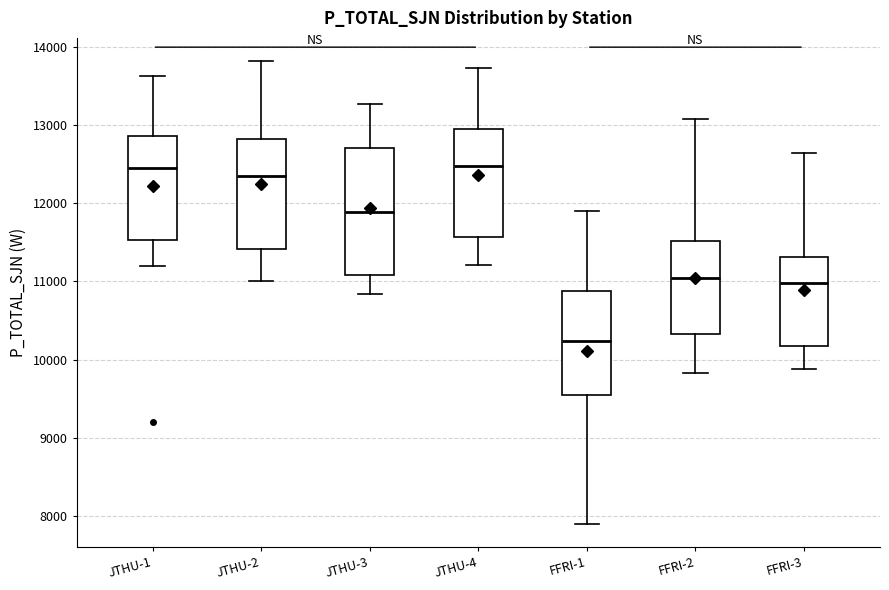

Reading left to right, read every box against the y-axis: the position of its median line, the range the box covers, and the ends of its whiskers. The values are not printed on the chart, so give them approximately, as read against the axis.

JTHU-1: median 12500, box 11500 to 12900, whiskers 11200 to 13600
JTHU-2: median 12300, box 11400 to 12800, whiskers 11000 to 13800
JTHU-3: median 11900, box 11100 to 12700, whiskers 10800 to 13300
JTHU-4: median 12500, box 11600 to 13000, whiskers 11200 to 13700
FFRI-1: median 10200, box 9500 to 10900, whiskers 7900 to 11900
FFRI-2: median 11000, box 10300 to 11500, whiskers 9800 to 13100
FFRI-3: median 11000, box 10200 to 11300, whiskers 9900 to 12600